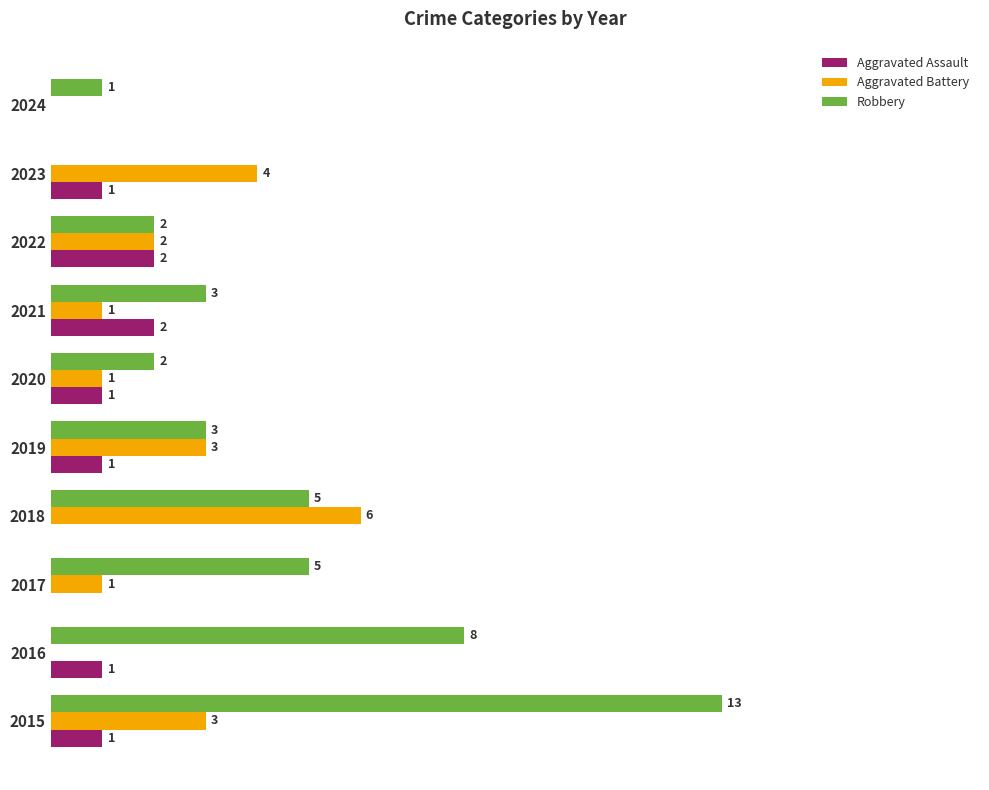

Which series has the largest total across all categories?

Robbery